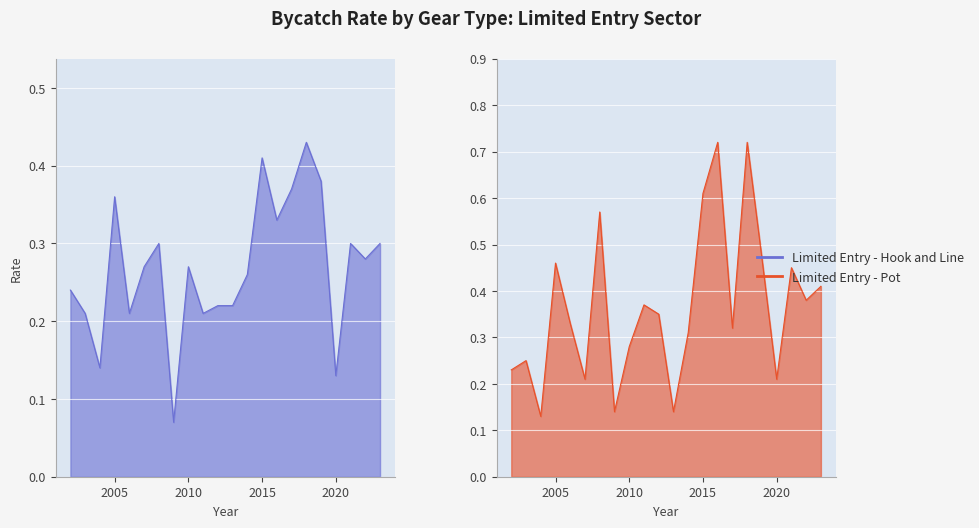

Does the chart display data point markers on the line(s)?

No